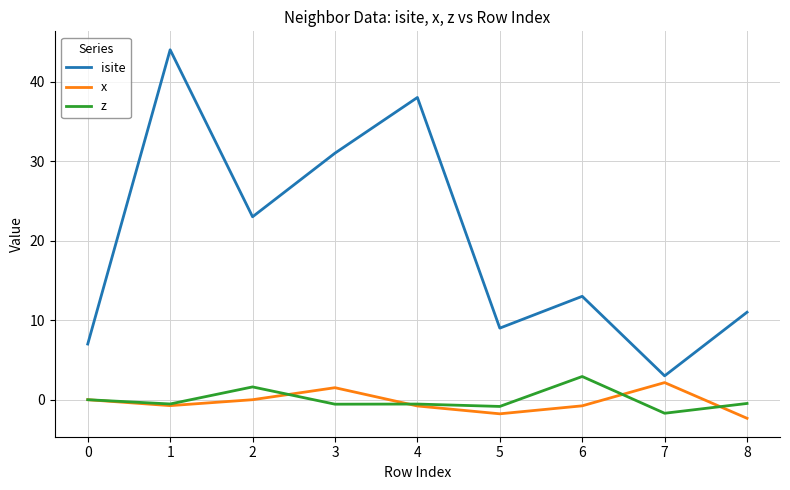

Rank the series at 2 from lowest to highest value.

x, z, isite